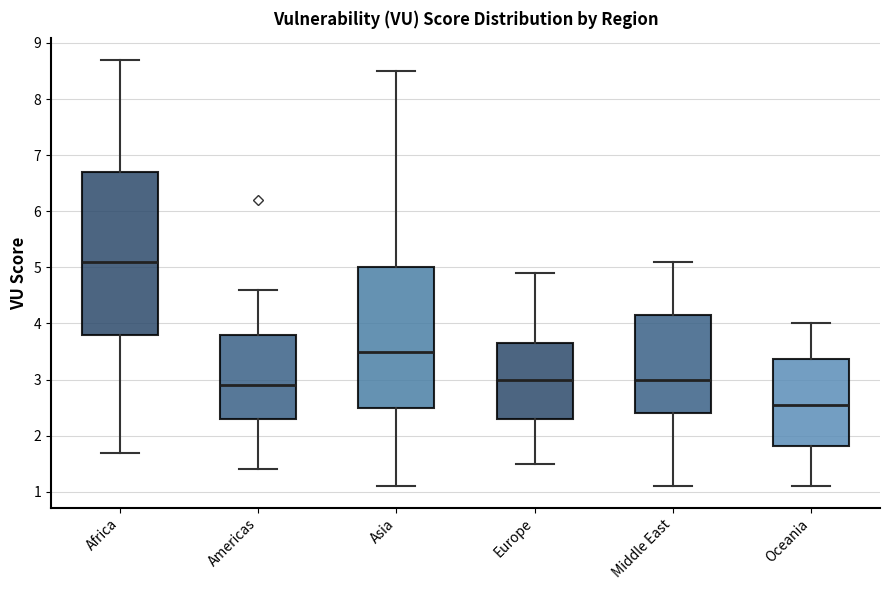

Reading left to right, transcribe this box plot: for each box, give where its median line is, the range the box spans, and where its two whiskers end, as read against the y-axis. The values are not printed on the chart, so give them approximately, as read against the axis.

Africa: median 5.1, box 3.8 to 6.7, whiskers 1.7 to 8.7
Americas: median 2.9, box 2.3 to 3.8, whiskers 1.4 to 4.6
Asia: median 3.5, box 2.5 to 5.0, whiskers 1.1 to 8.5
Europe: median 3.0, box 2.3 to 3.7, whiskers 1.5 to 4.9
Middle East: median 3.0, box 2.4 to 4.2, whiskers 1.1 to 5.1
Oceania: median 2.6, box 1.8 to 3.4, whiskers 1.1 to 4.0